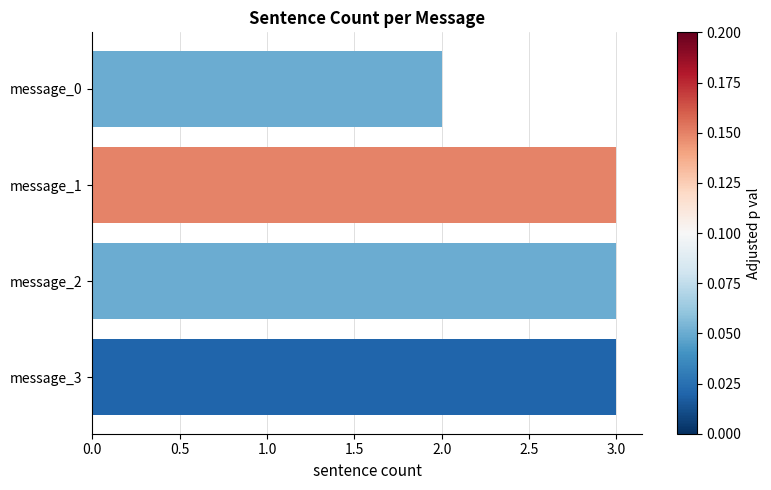

What is the value of the 1st bar from the top?

2